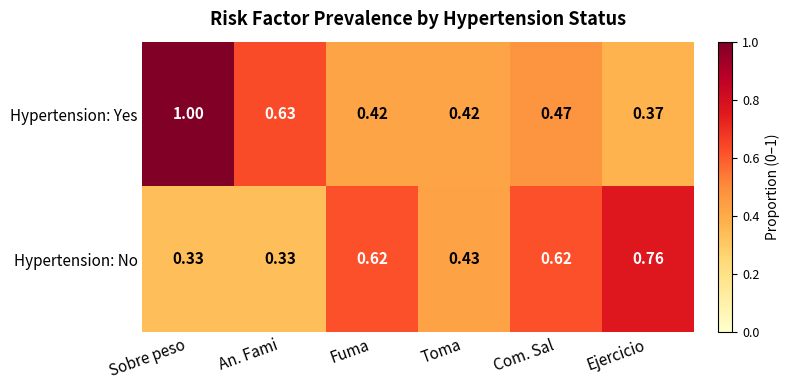

At which category does the chart reach its peak across all series?

Sobre peso